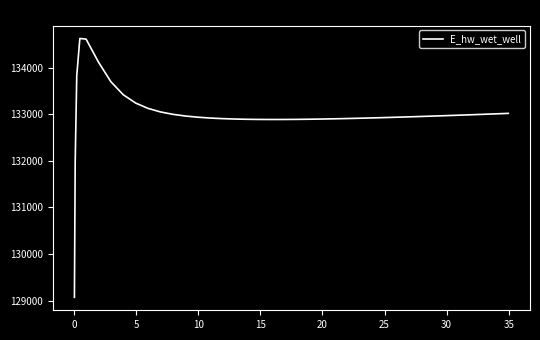

What is the difference between the maximum and minimum values?

5556.1